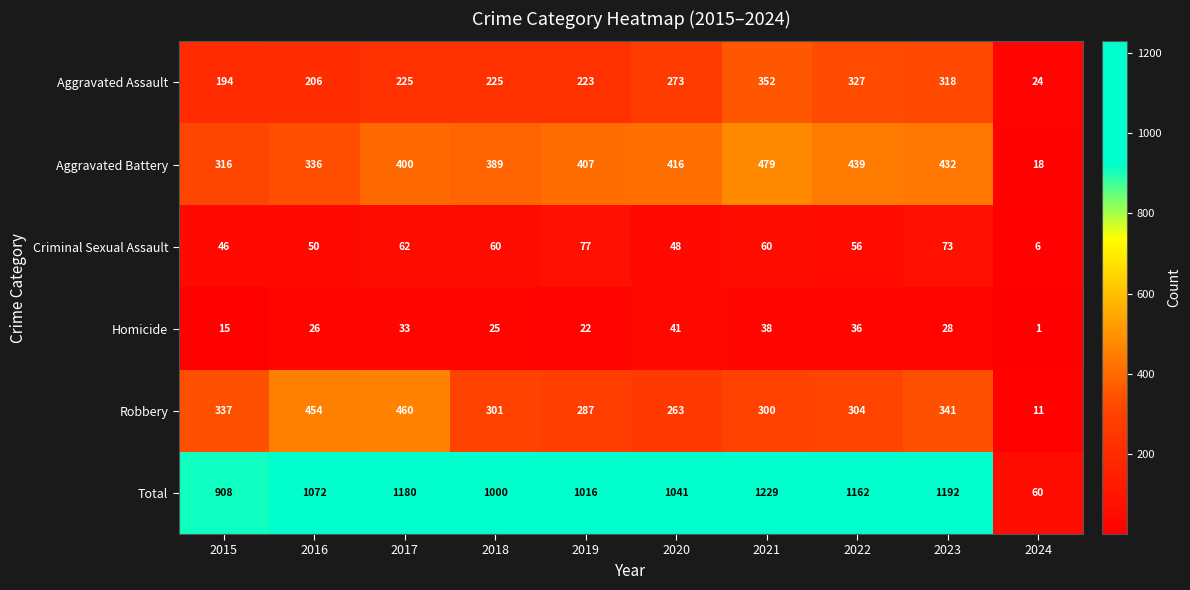

The Aggravated Assault series shows 273 at 2020. True or false?

True